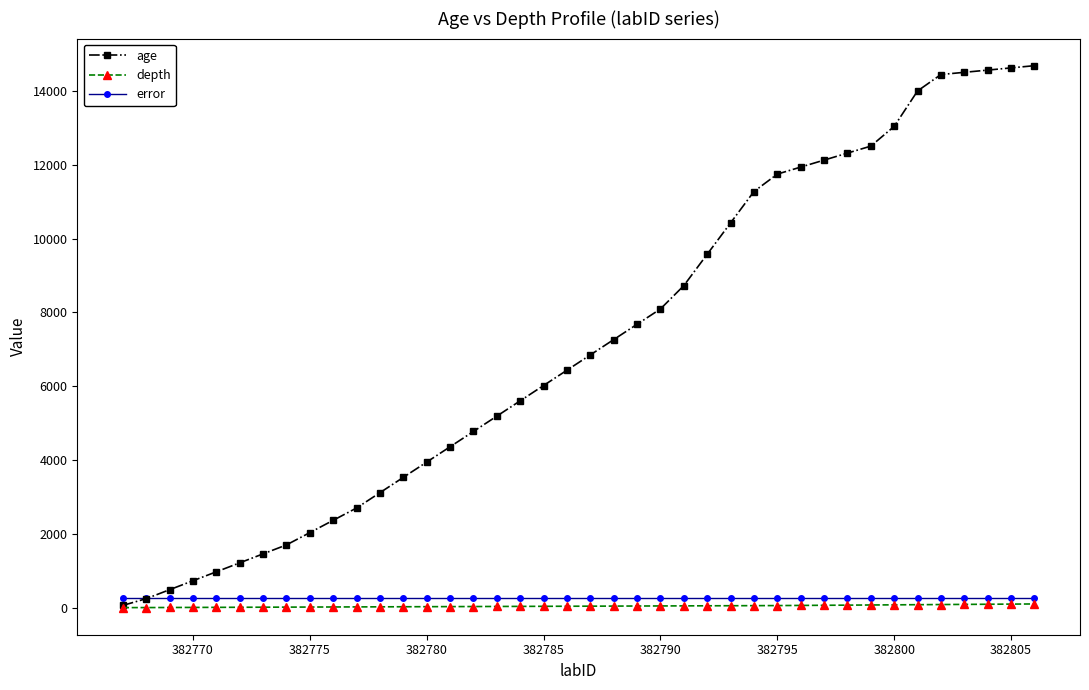

What is the greatest value displayed?

14685.0